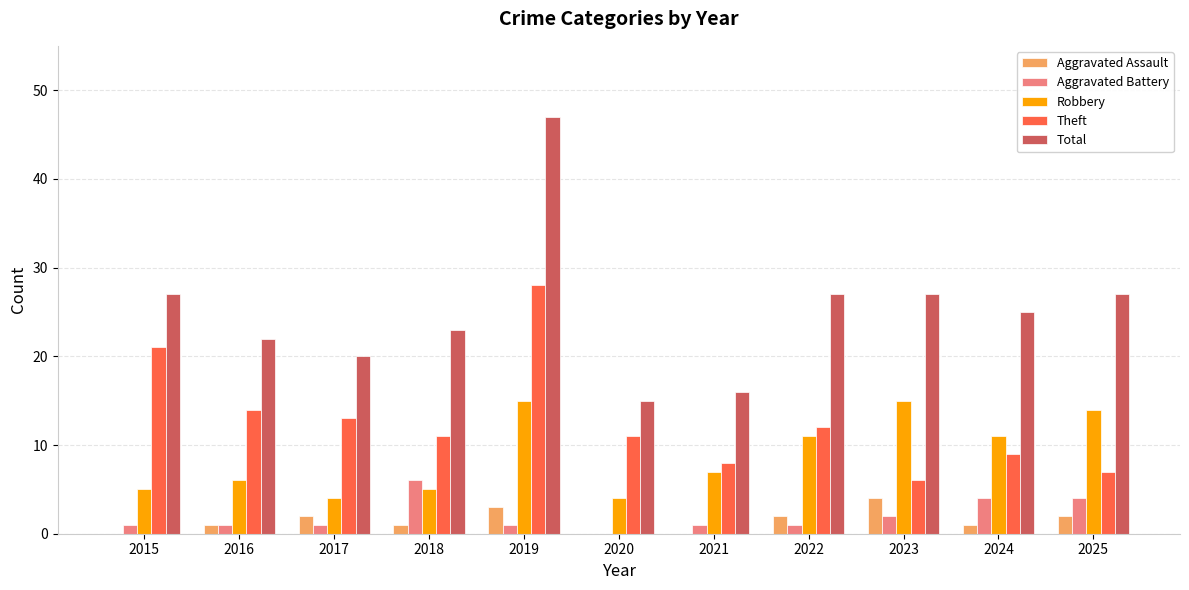

What is the sum of the Theft values at 2025 and 2023?

13